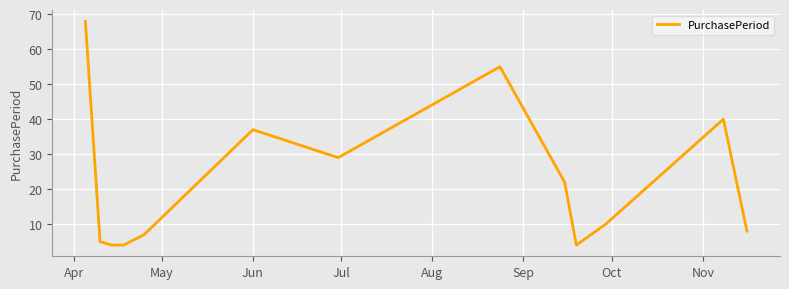

What is the smallest value displayed?

4